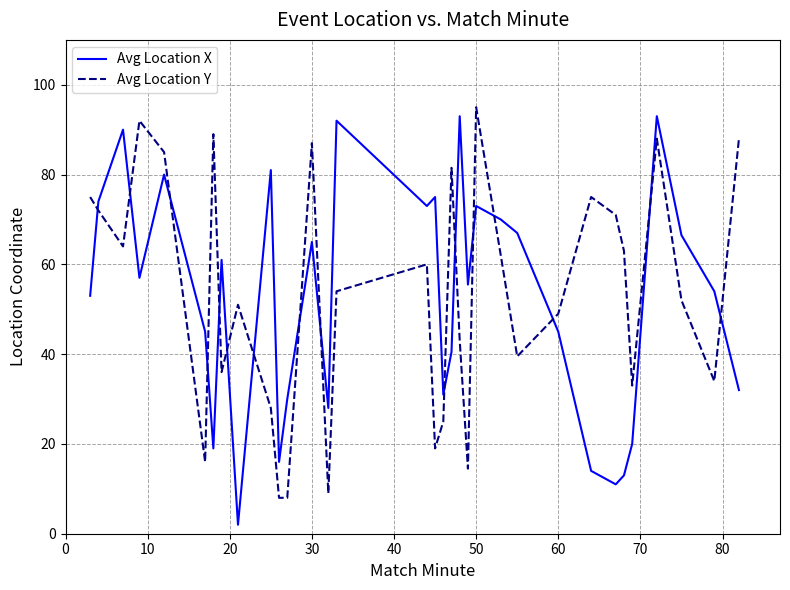

How many interior local valleys does the Avg Location X series have?

9